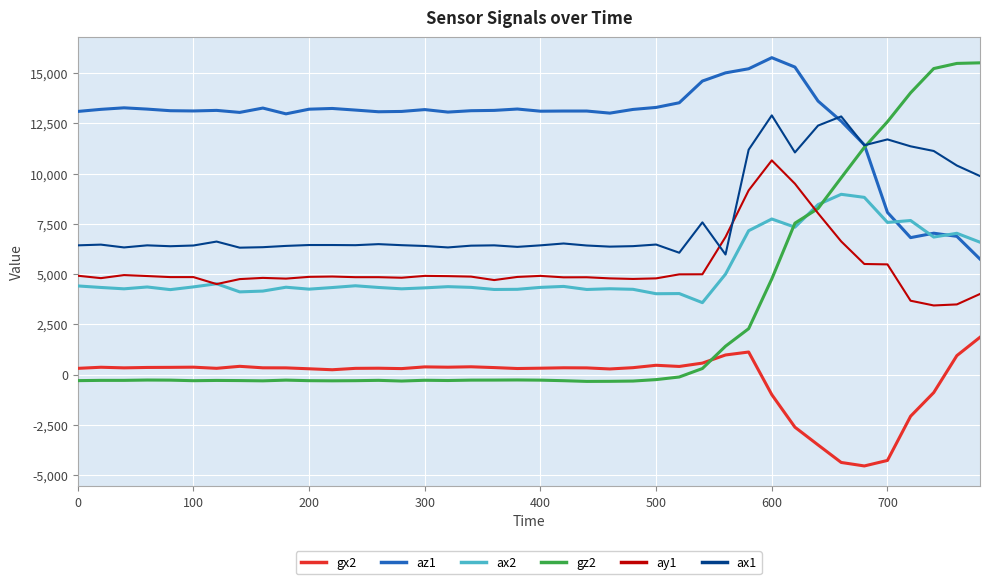

True or false: az1 and gx2 cross at least once.

False